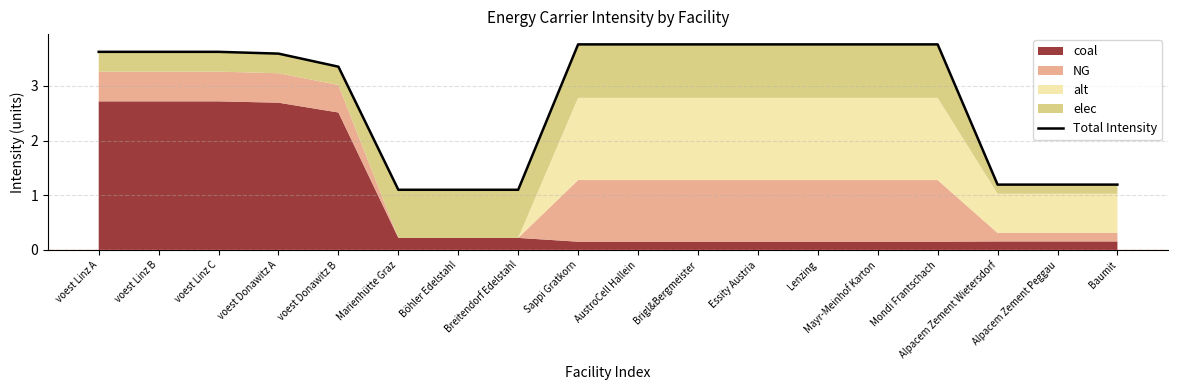

What is the label of the 5th point from the right?

Mayr-Meinhof Karton